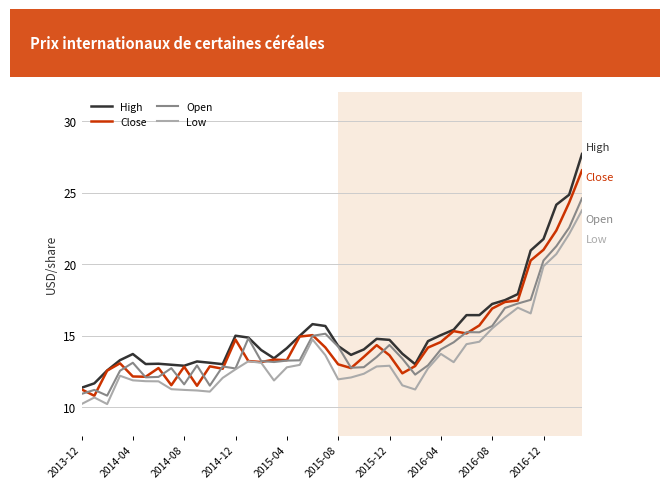

What is the smallest value displayed?

10.2